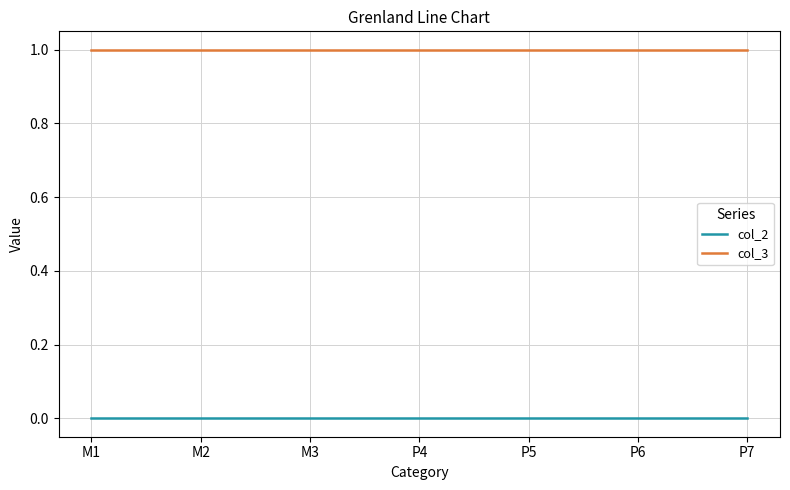

Is the value of col_3 at M2 greater than the value of col_2 at M1?

Yes